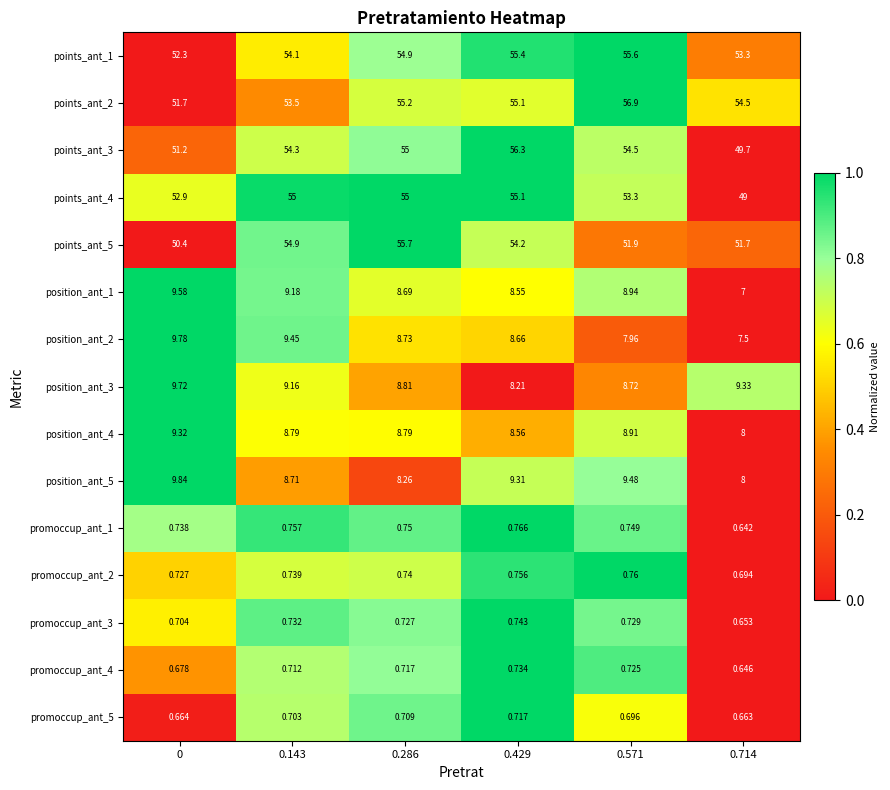

Which series changed the most between 0 and 0.571?

points_ant_2